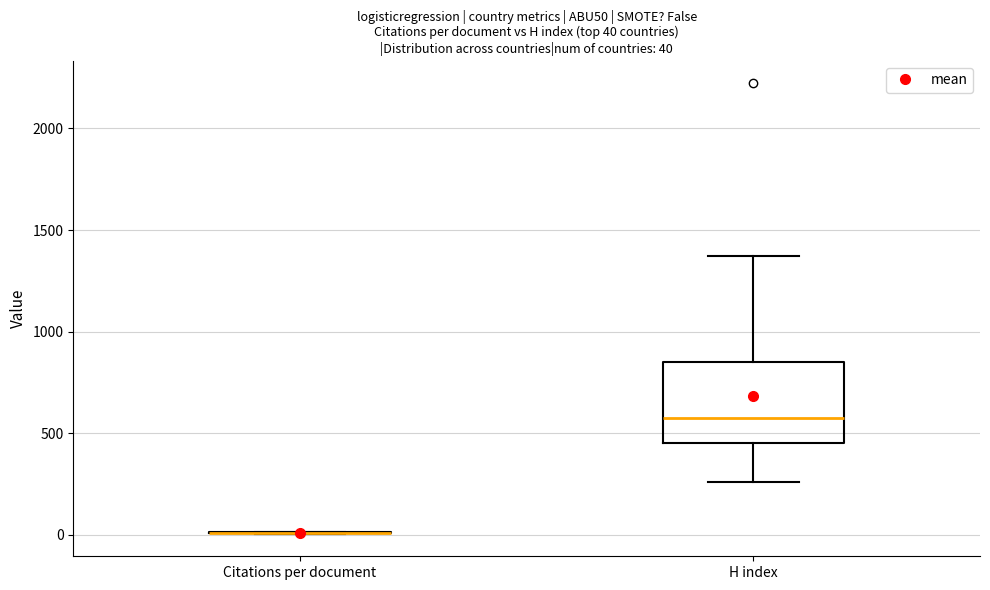

Comparing the boxes themselves (not the whiskers), which one is the tallest?

H index